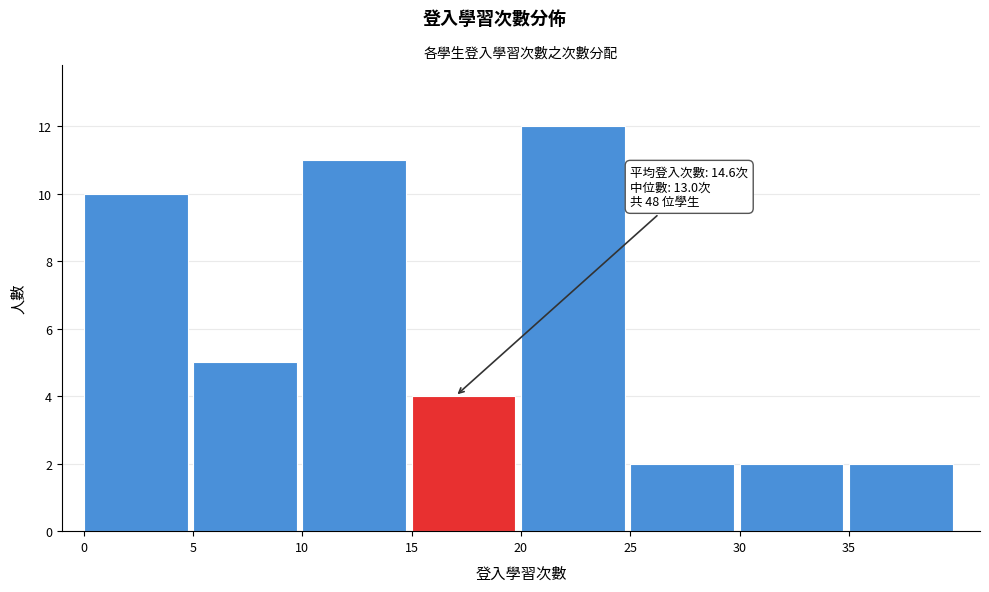

Over which range of the x-axis is the bar tallest?

20 to 25